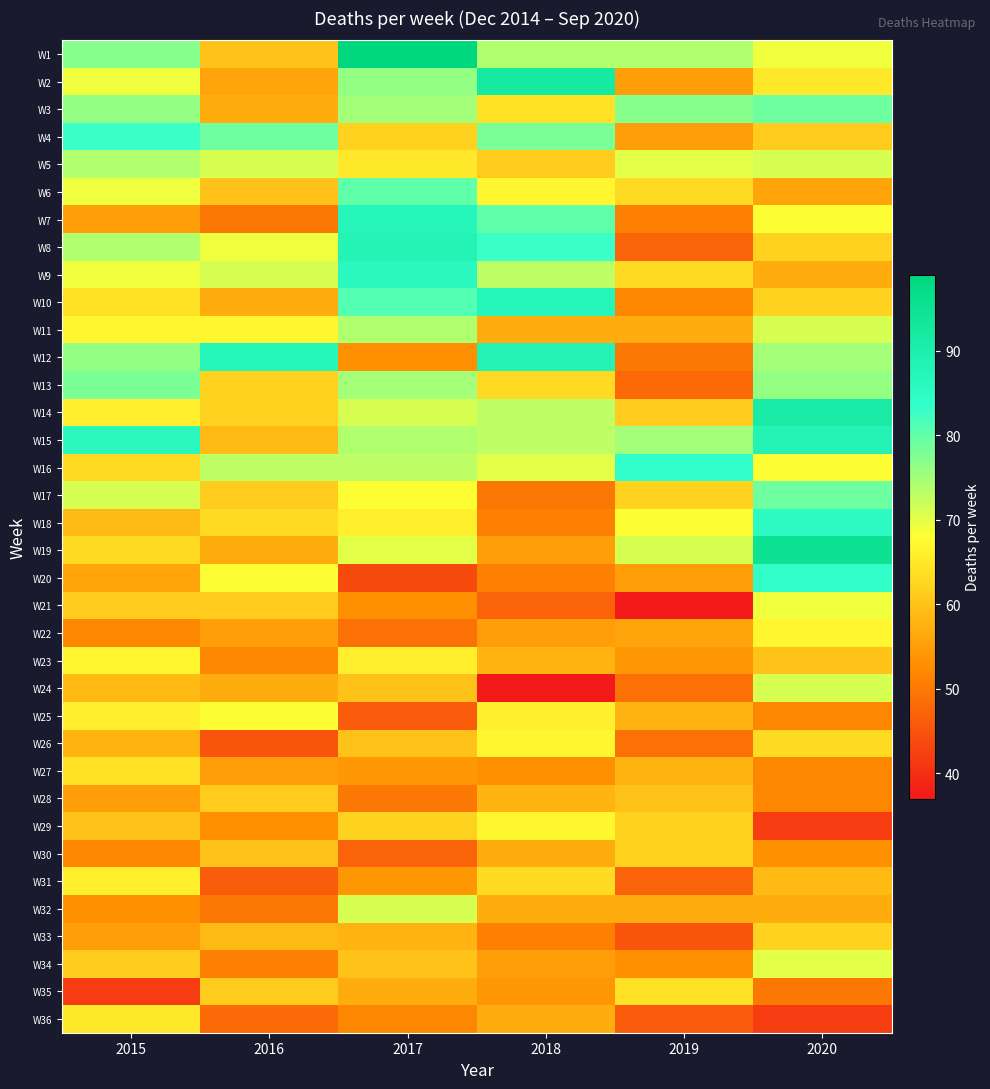

Which series changed the most between 2015 and 2016?

W15